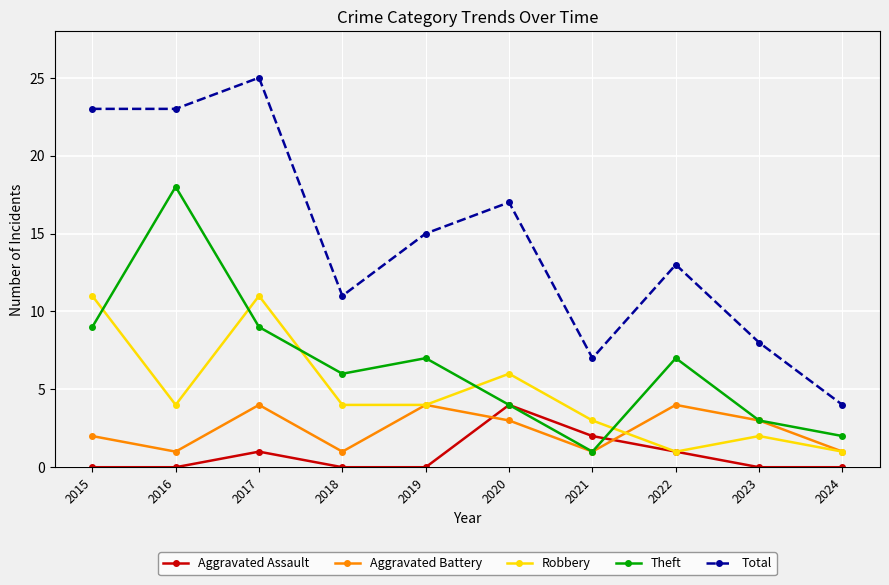

True or false: Aggravated Assault and Total cross at least once.

False